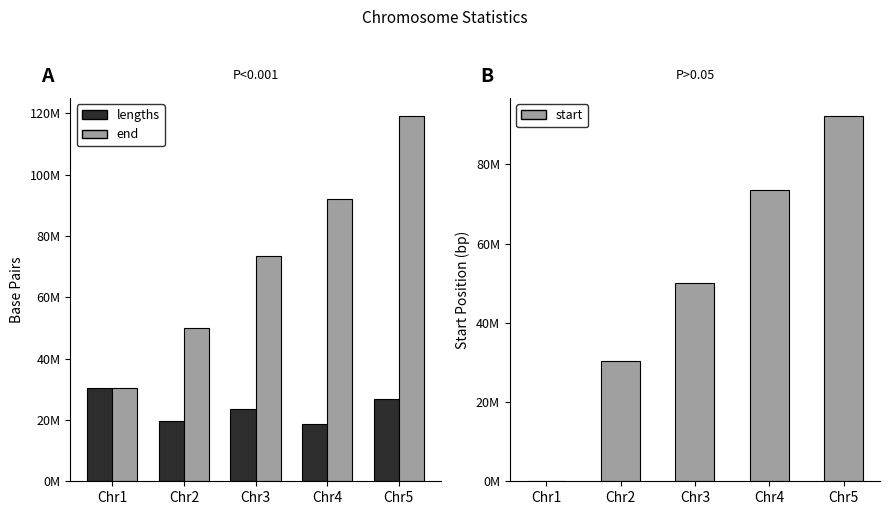

What is the average value of the start series?

49262054